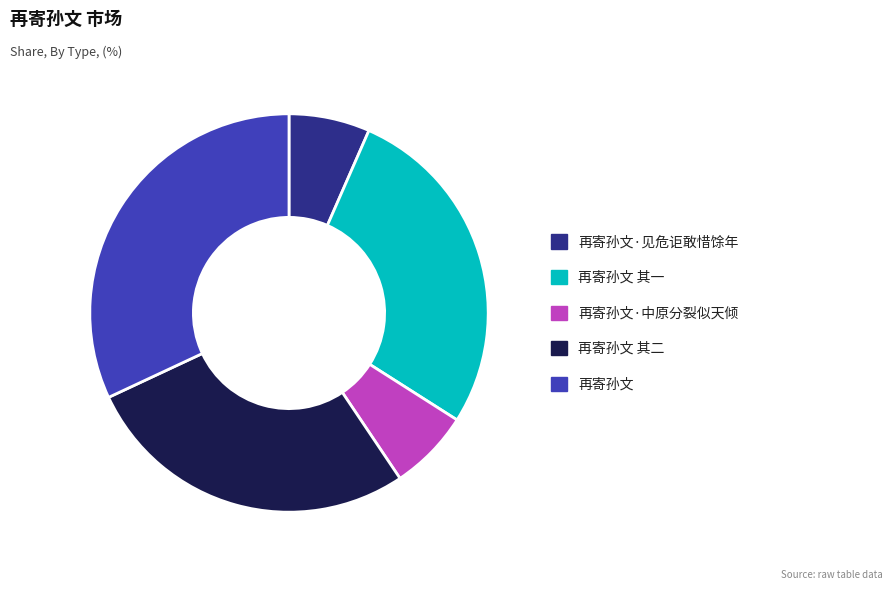

What is the largest slice in the pie chart?

再寄孙文